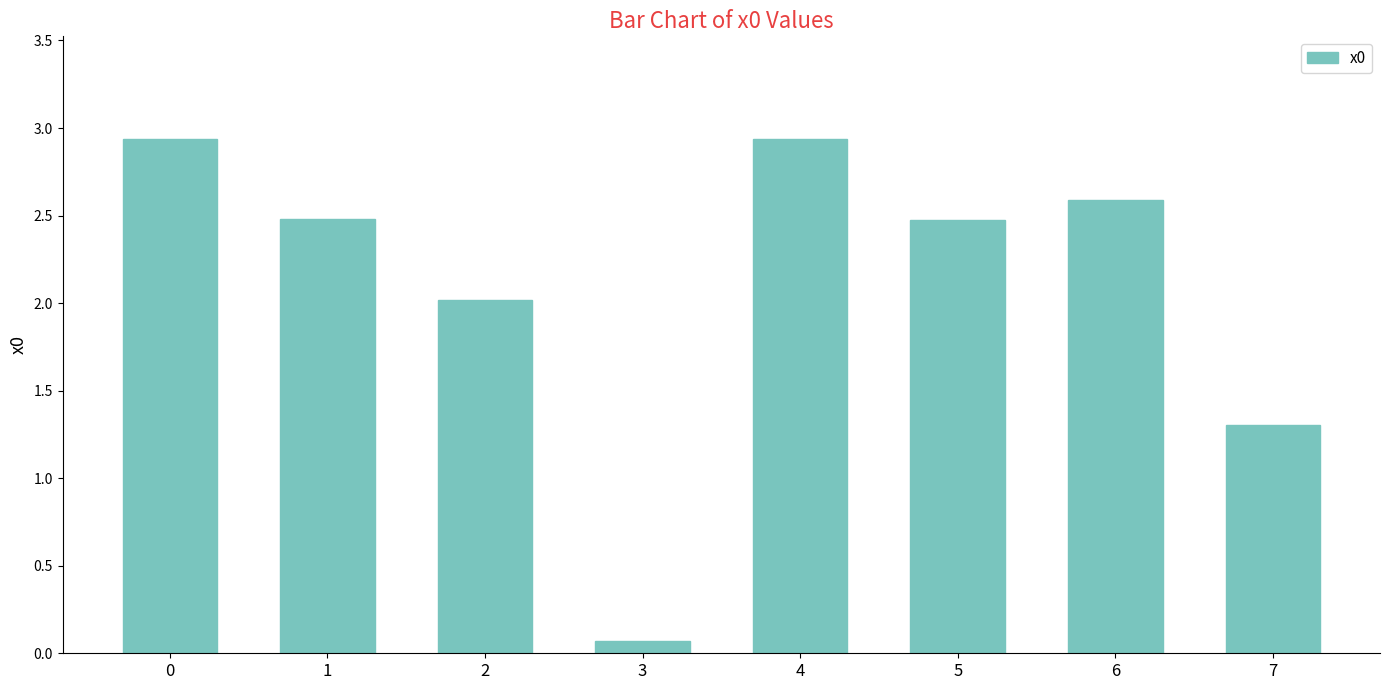

What is the change in value from 0 to 6?

-0.3